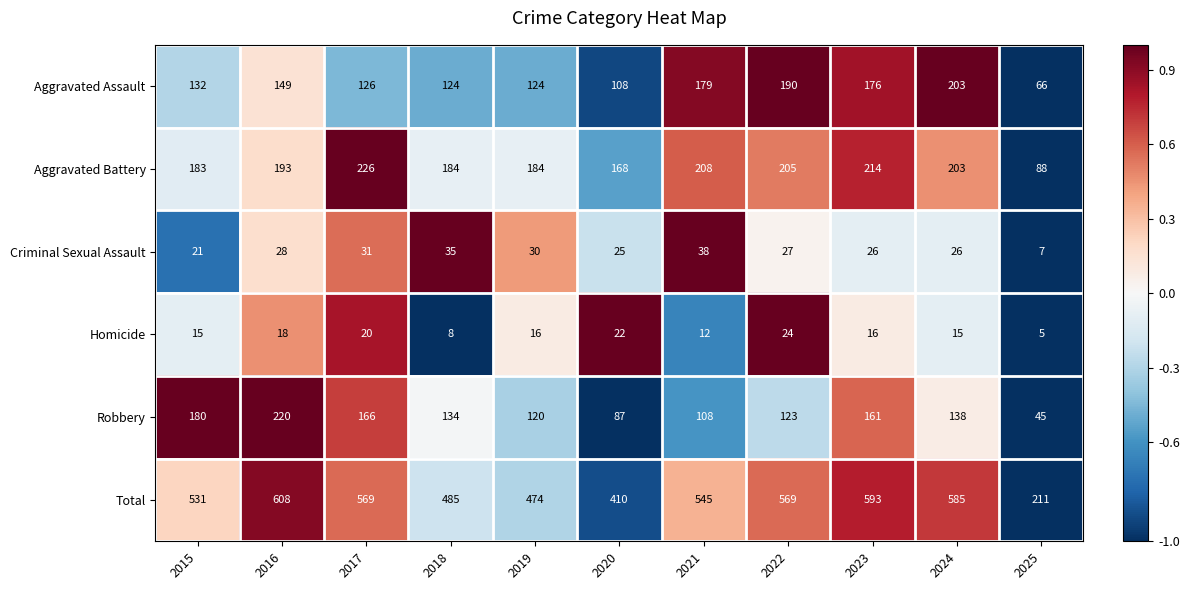

Which category has the highest value across all series?

2016